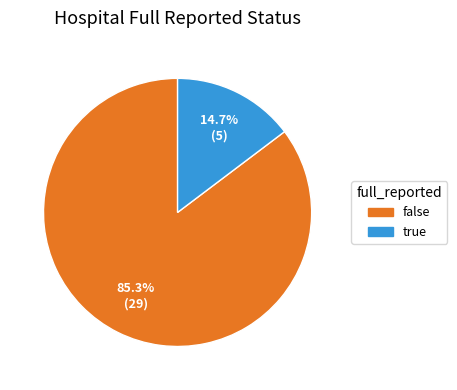

To the nearest percent, what is the average slice percentage?

50%